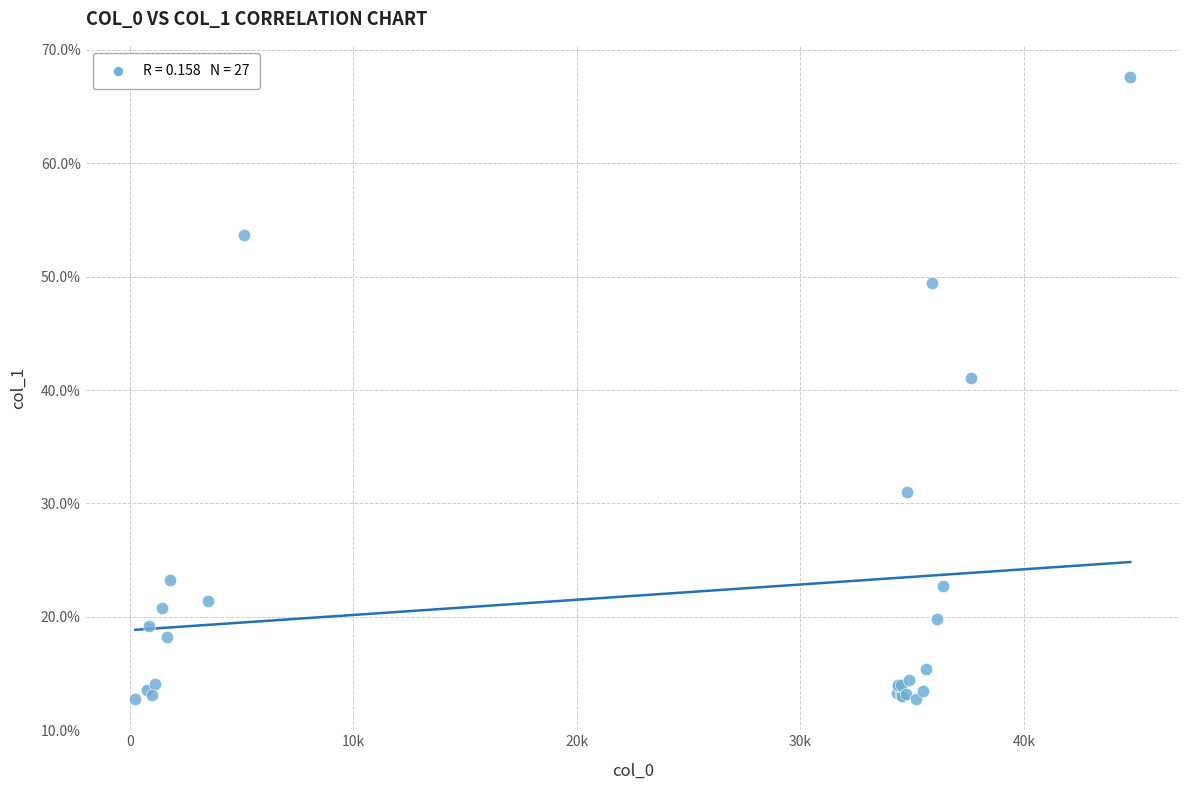

What Y value in the scatter plot is closest to 40?

41.1